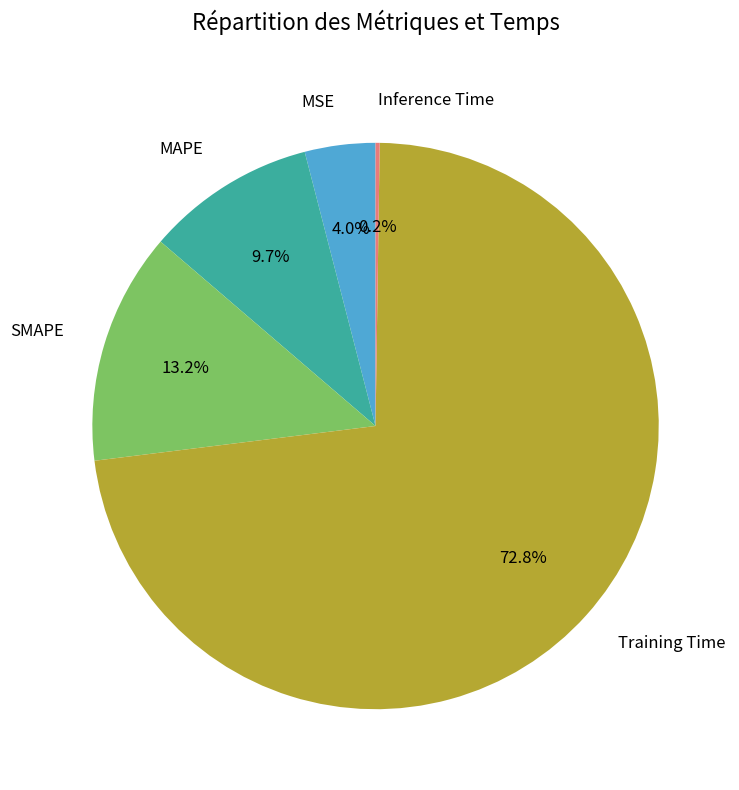

How much of the chart is everything except SMAPE?

86.8%